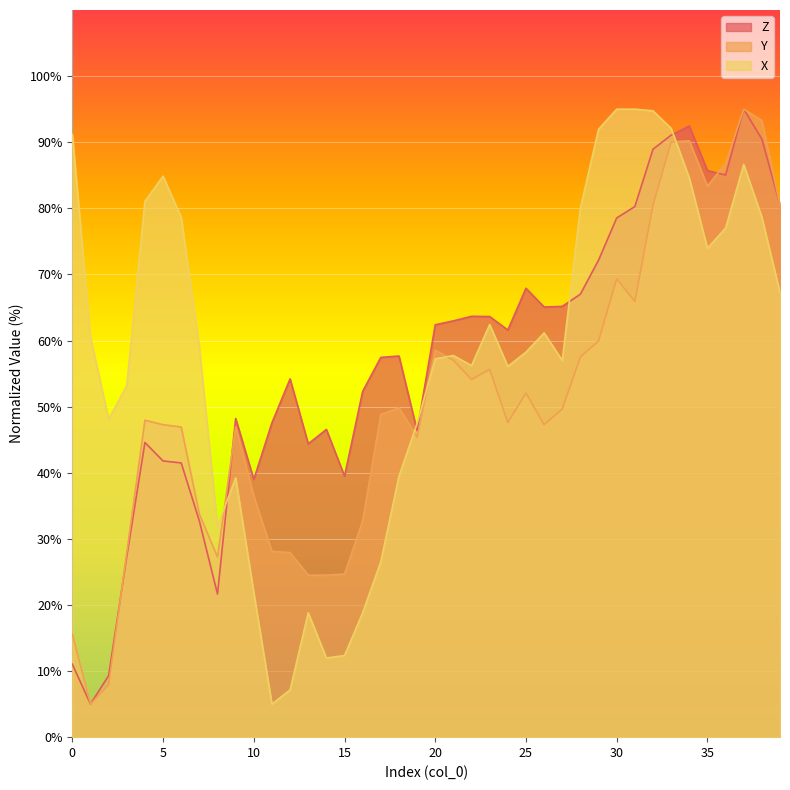

What is the difference between the X values at 23 and 38?

16.2